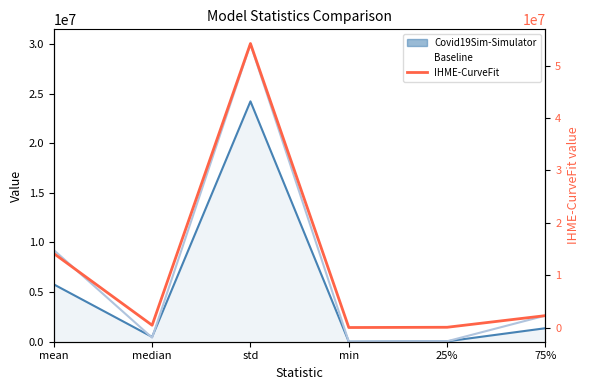

How many points are higher than both their immediate neighbors (excluding endpoints)?

1